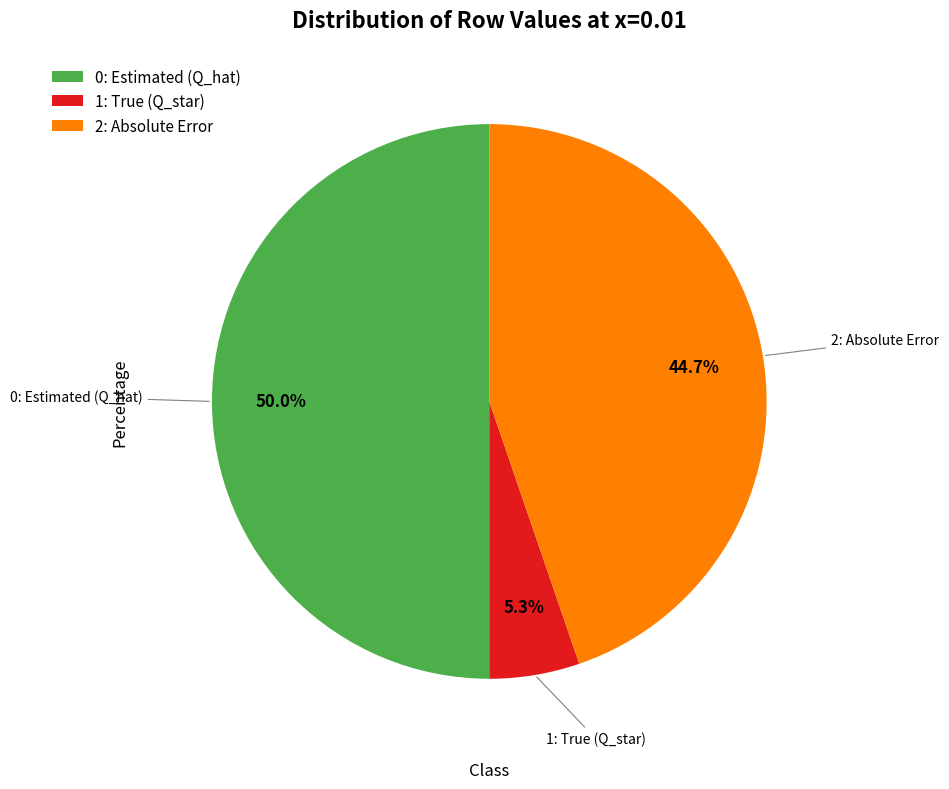

Rank the categories by value from lowest to highest.

1: True (Q_star), 2: Absolute Error, 0: Estimated (Q_hat)